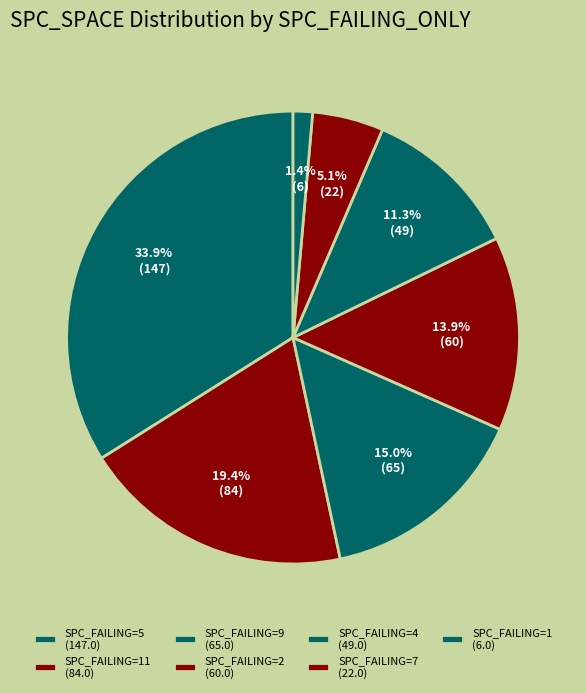

How many slices are in this pie chart?

7